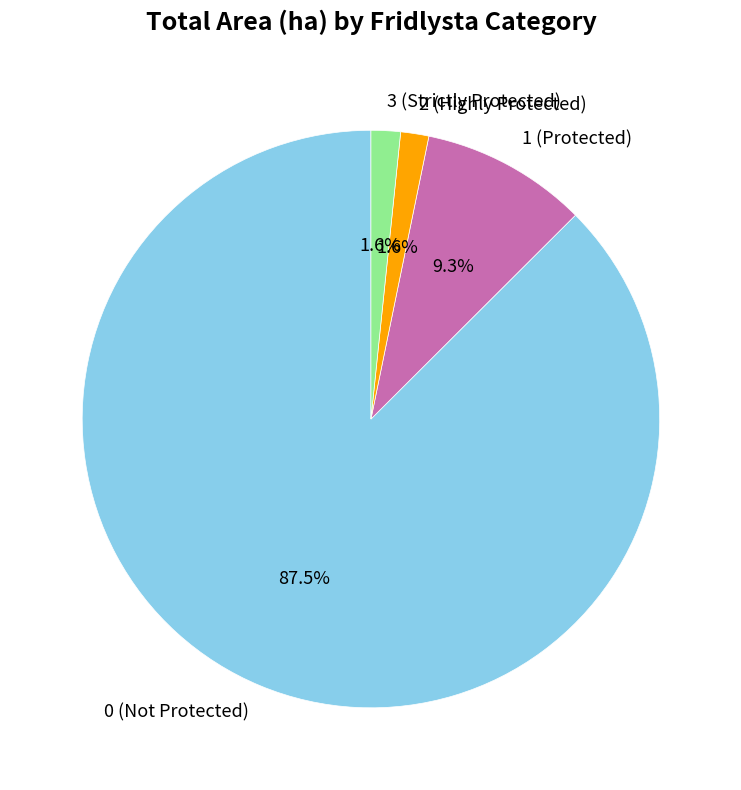

To the nearest percent, what is the difference between the largest and smallest slice percentages?

86%